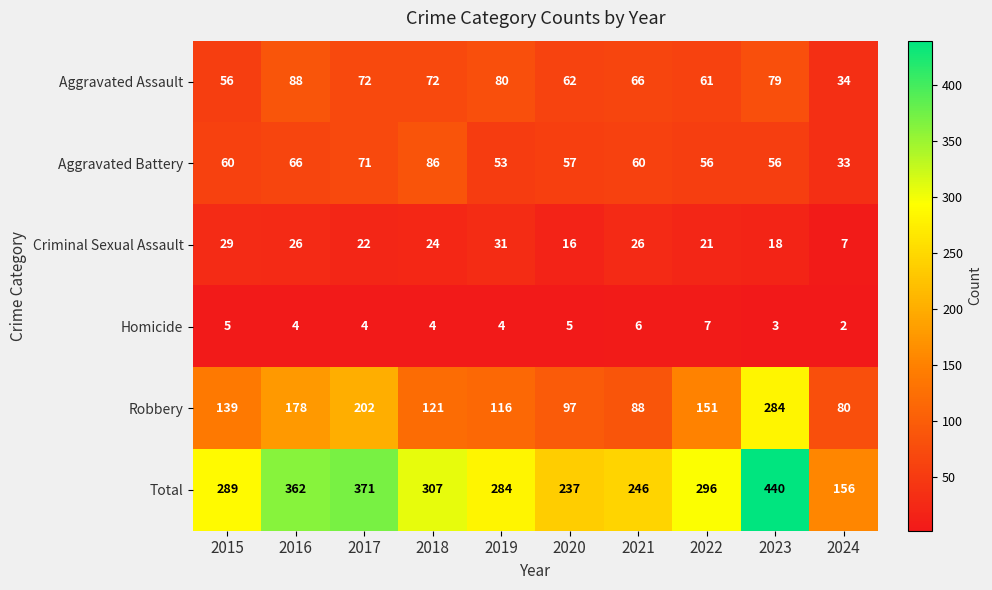

At which label does Total first exceed 296?

2016